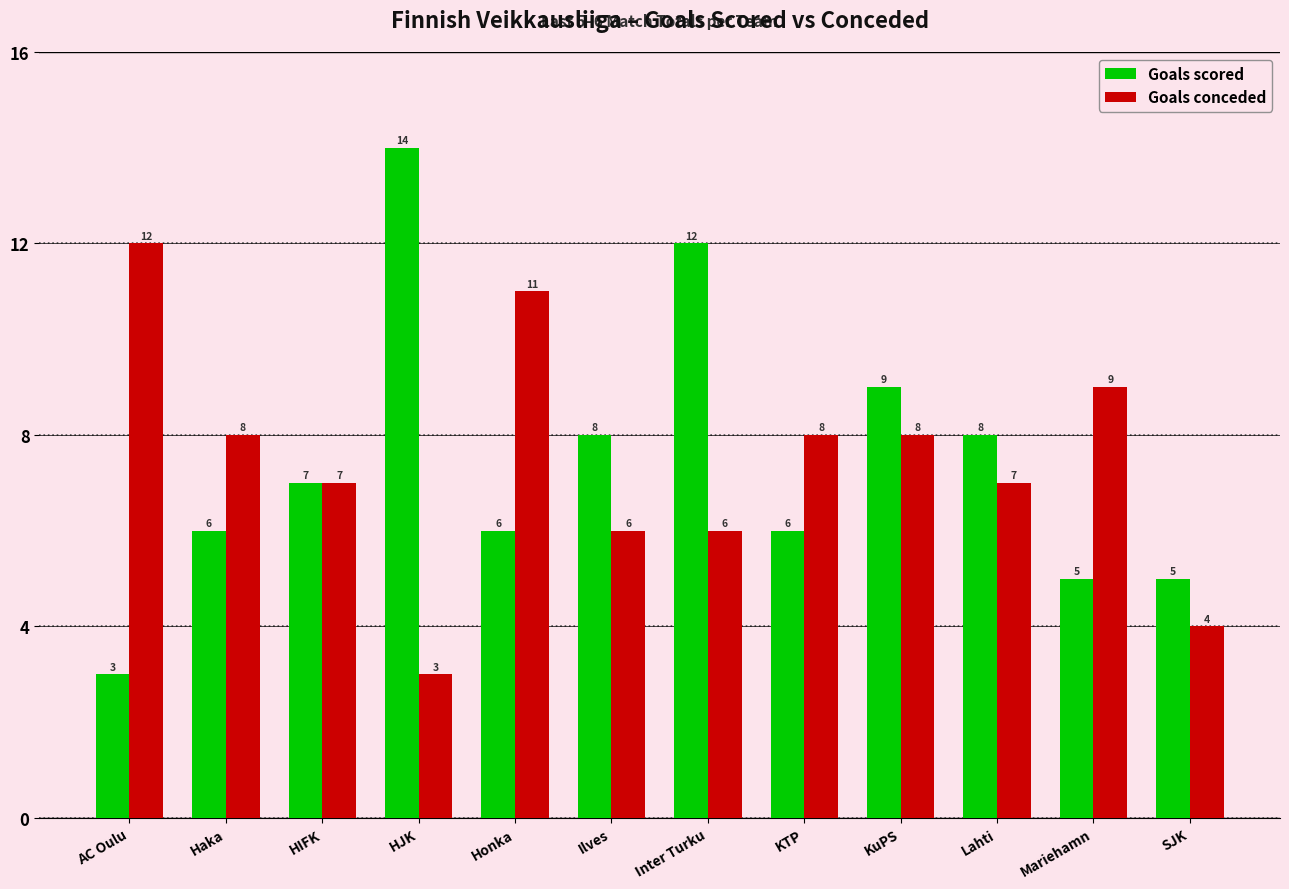

Is the value of Goals scored at KuPS greater than the value of Goals conceded at Haka?

Yes